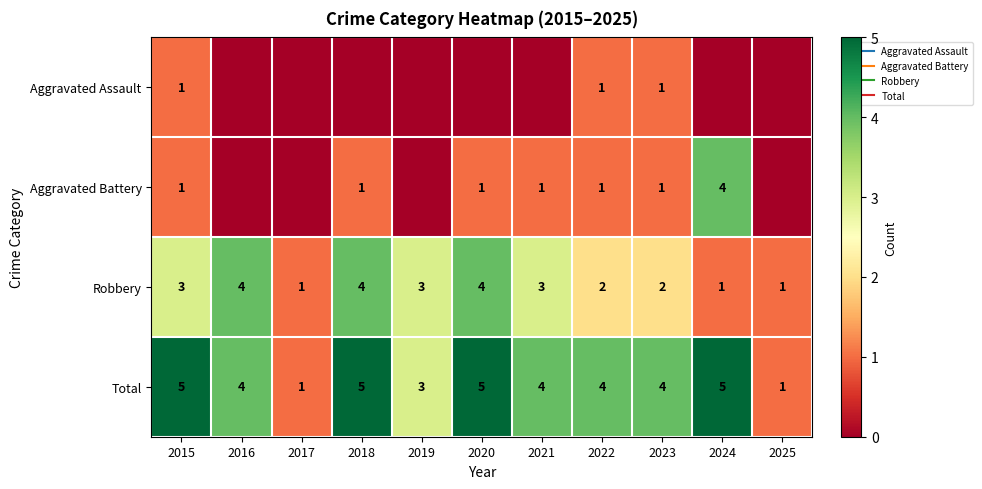

How many values in the Aggravated Battery series exceed 1?

1